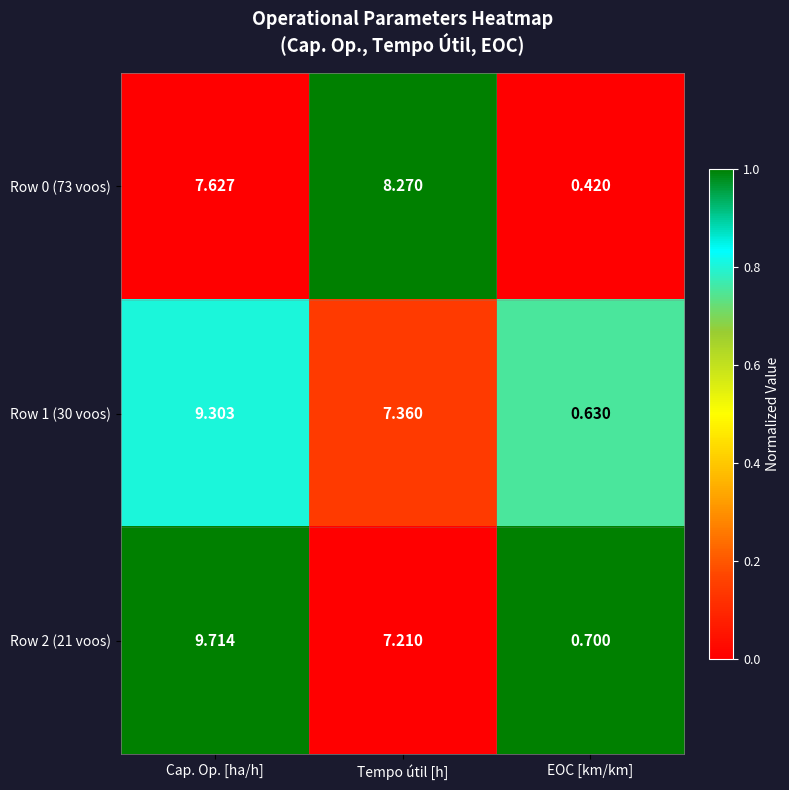

At which category is the sum across all series the highest?

Cap. Op. [ha/h]